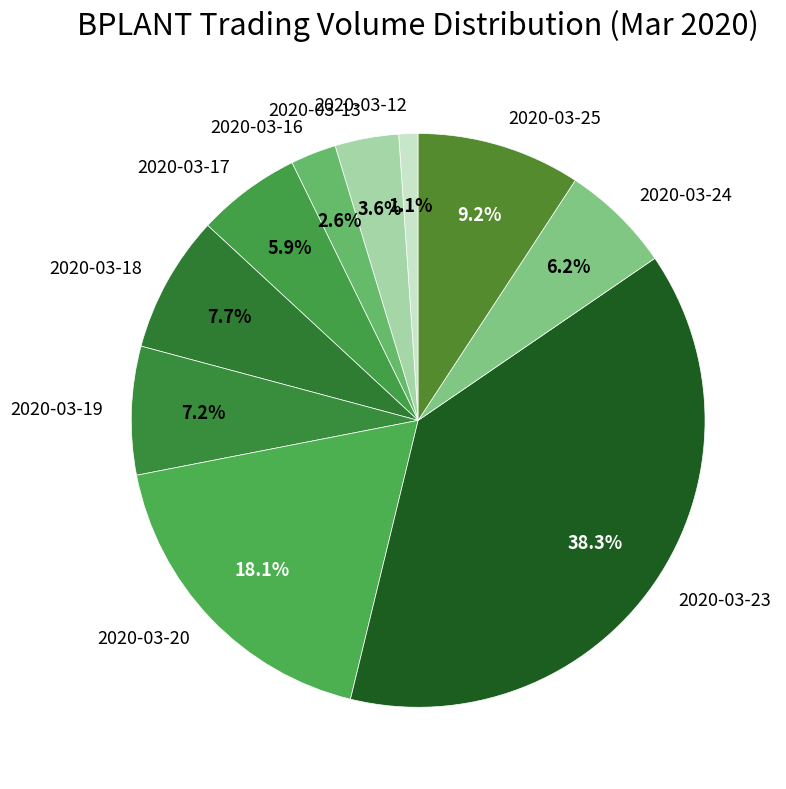

What portion of the pie excludes 2020-03-12?

98.9%